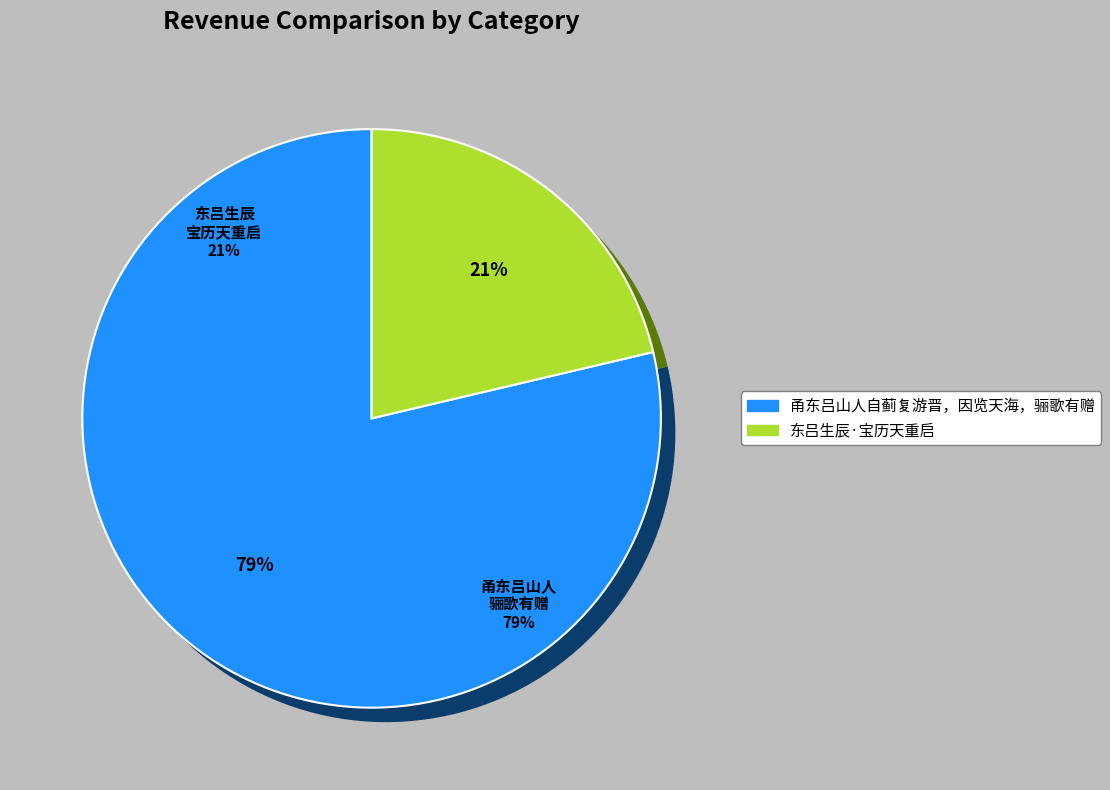

What is the largest slice in the pie chart?

甬东吕山人自蓟复游晋，因览天海，骊歌有赠